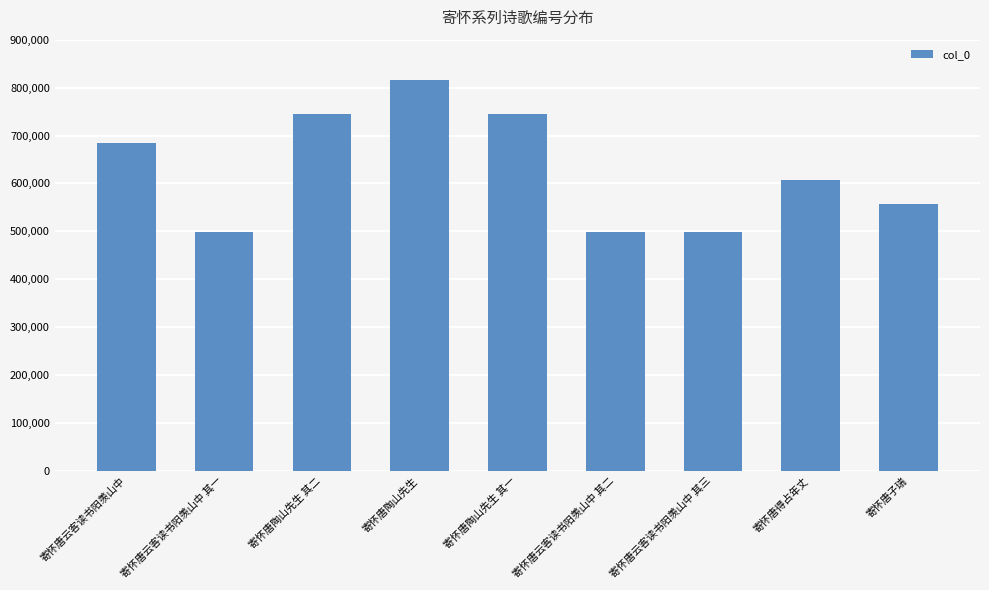

What is the approximate value at 寄怀唐云客读书阳羡山中 其二, to the nearest 10?

498310